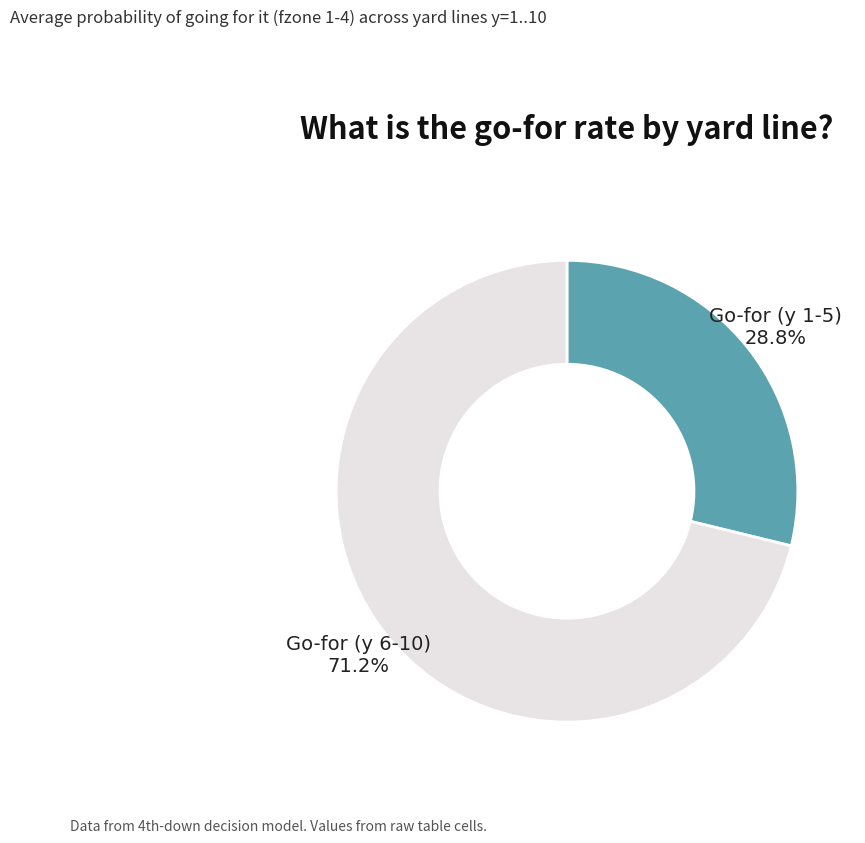

Is there any slice that represents more than half of the pie?

Yes